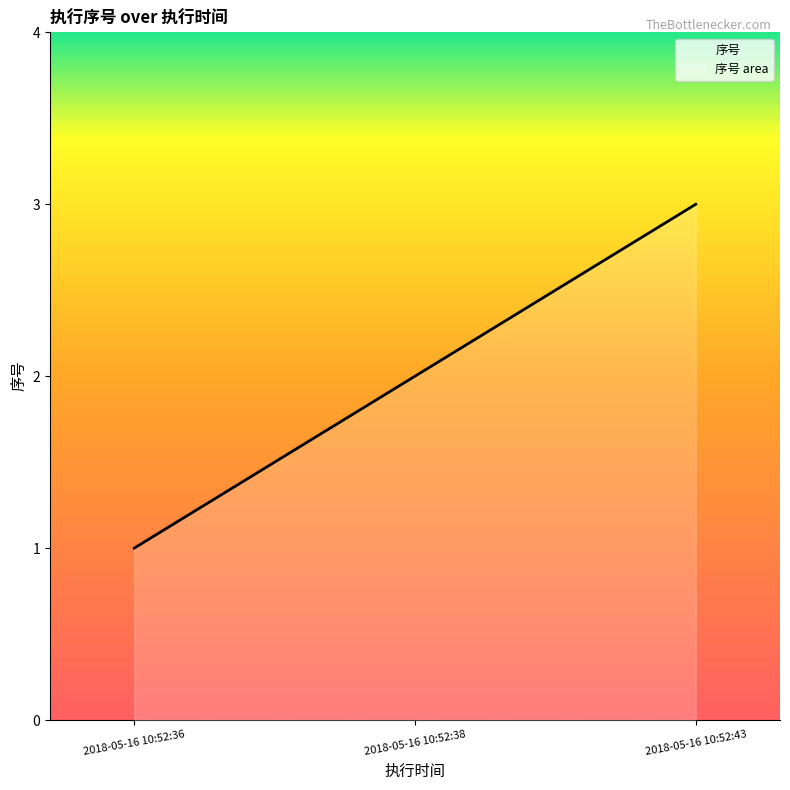

Reading right to left, transcribe all the data shown in this chart.

3	2	1